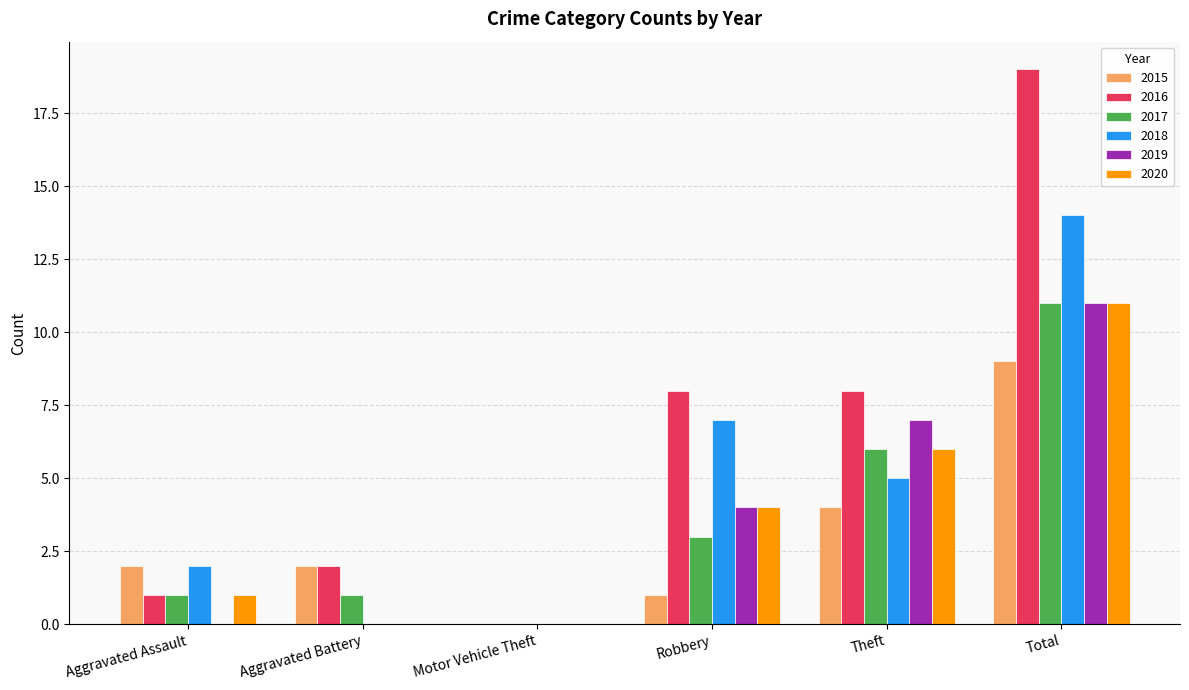

What is the sum of the 2015 values at Robbery and Total?

10